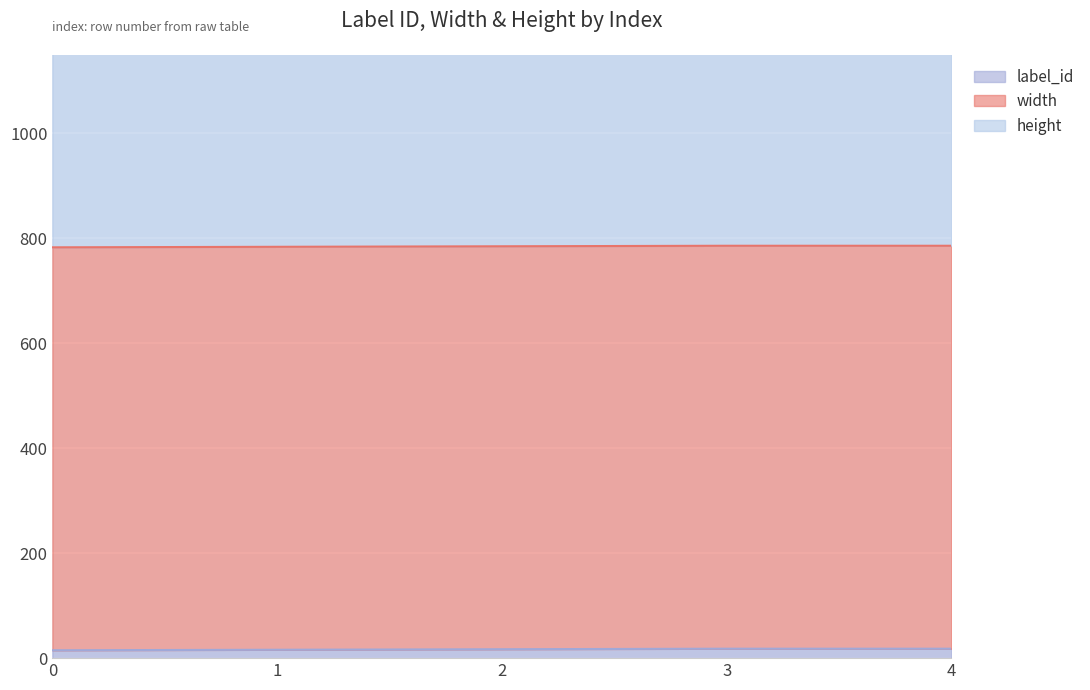

How many distinct data groups are displayed?

3